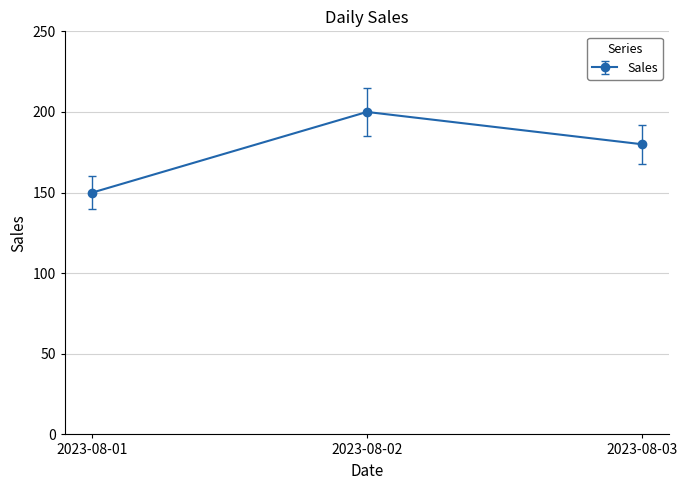

Rank the categories by value from lowest to highest.

2023-08-01, 2023-08-03, 2023-08-02